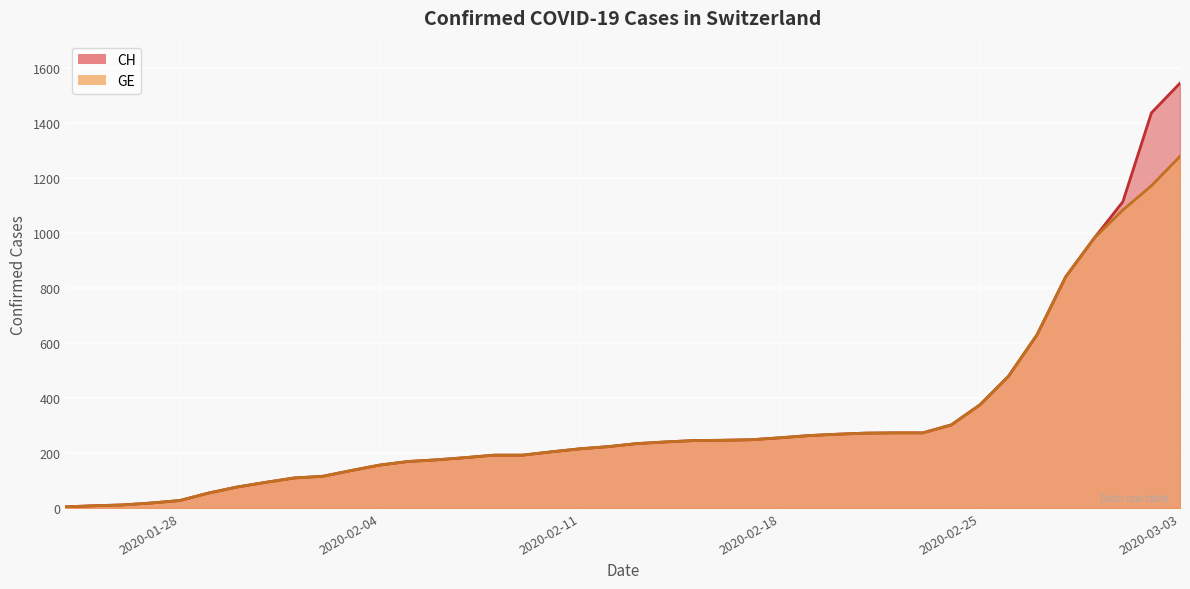

At which category is the sum across all series the highest?

2020-03-03